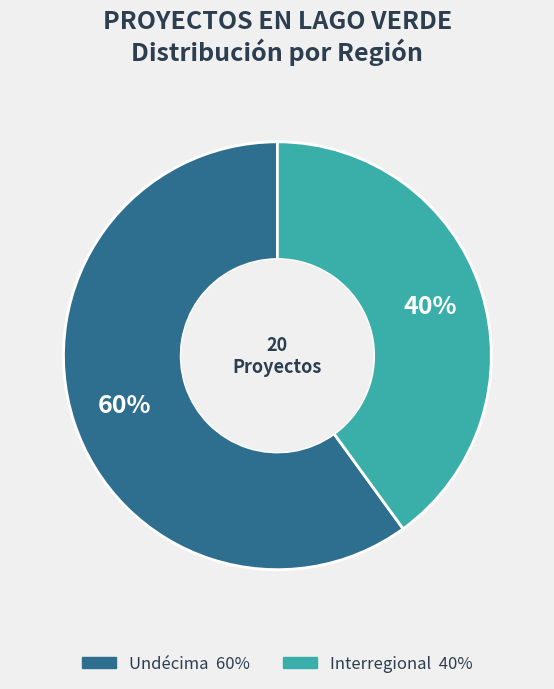

To the nearest percent, what is the average slice percentage?

50%